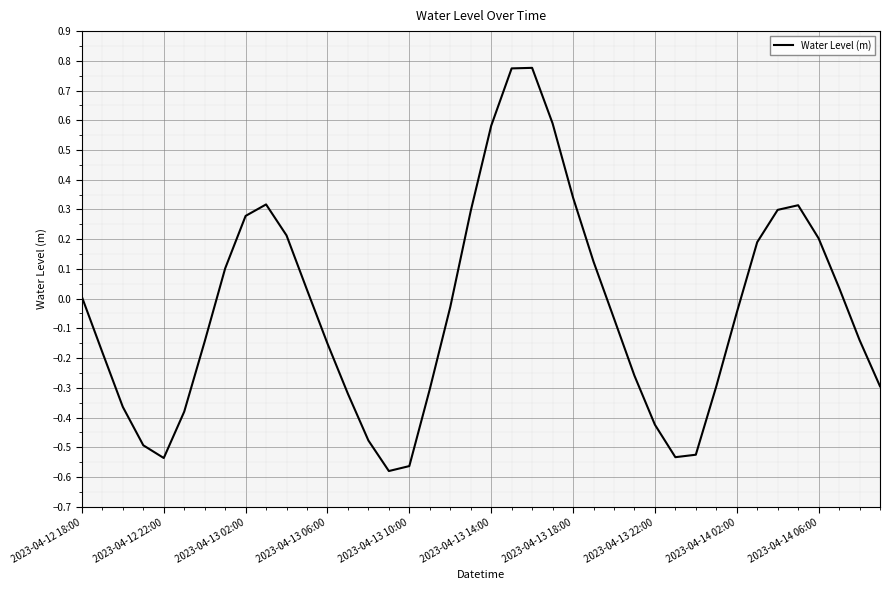

What is the difference between the maximum and minimum values?

1.4